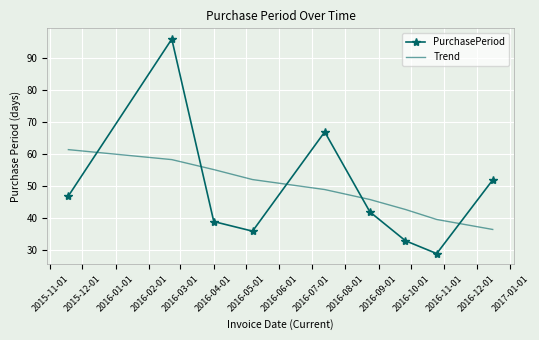

Which series has the largest range (max minus min)?

PurchasePeriod